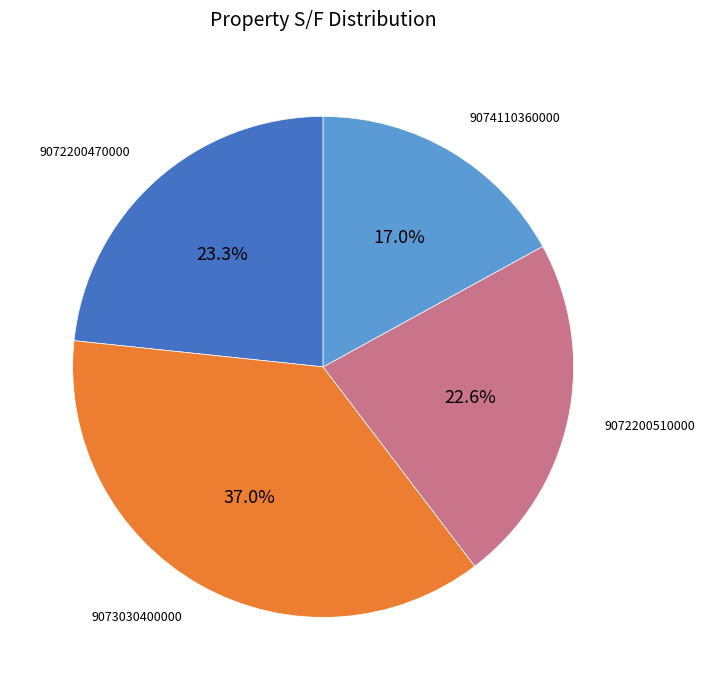

Is there a majority slice in this chart?

No